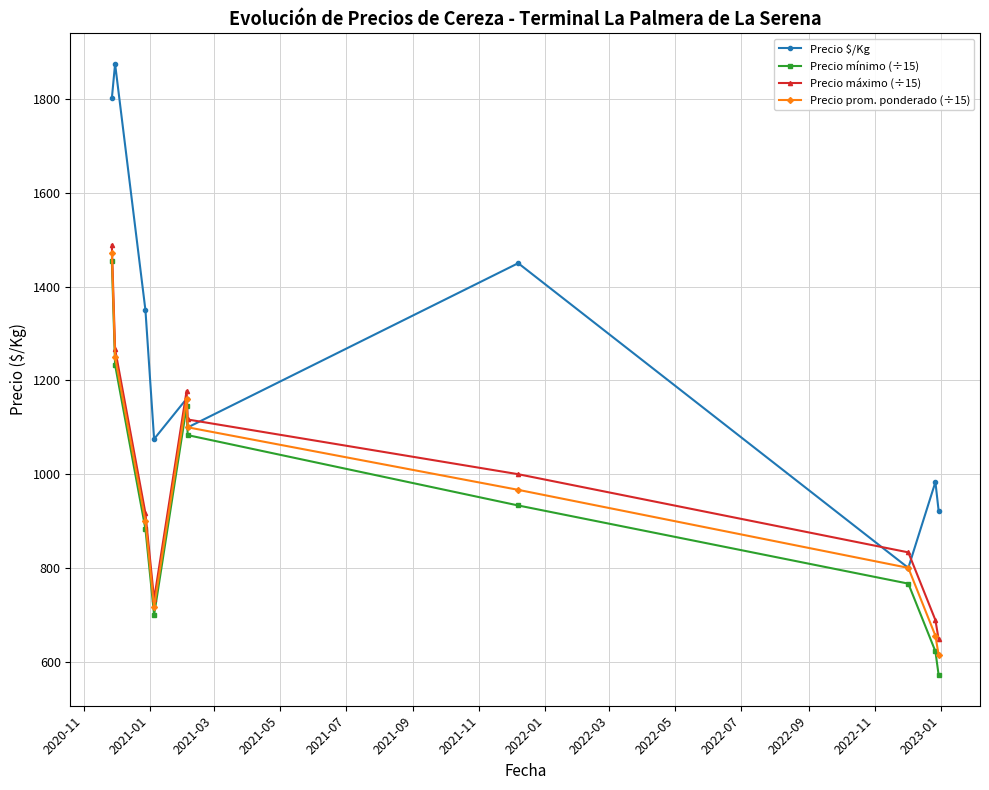

What is the value of the Precio $/Kg point at the 10th from the left?

921.4